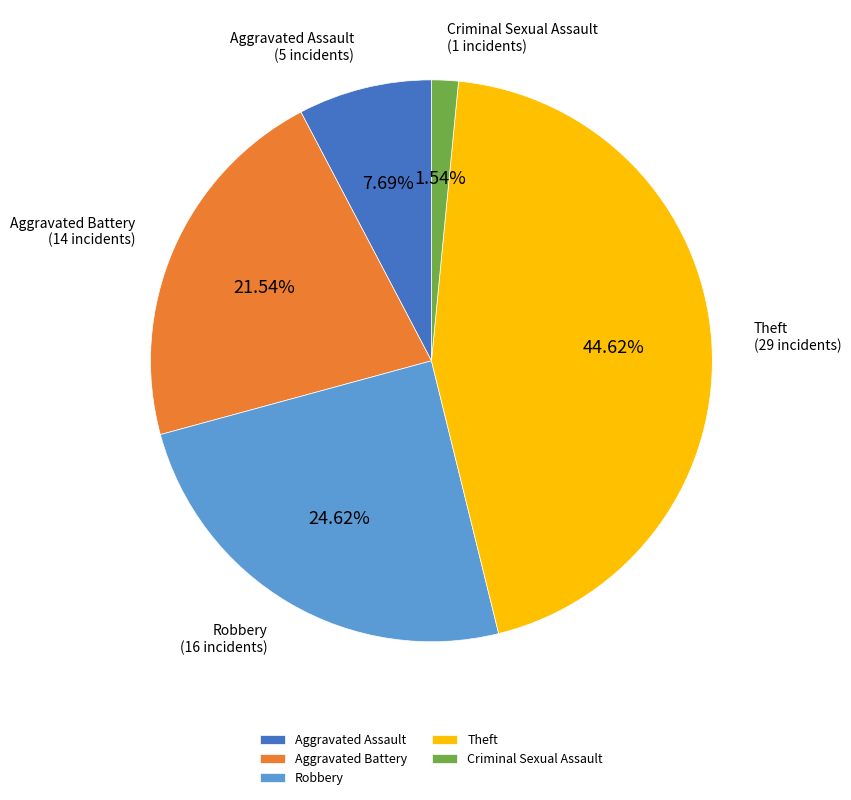

Is Robbery the majority of the pie?

No